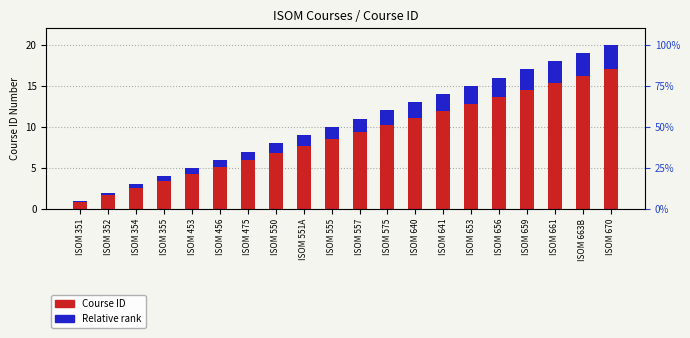

What is the difference between the Relative rank values at ISOM 456 and ISOM 453?

0.1